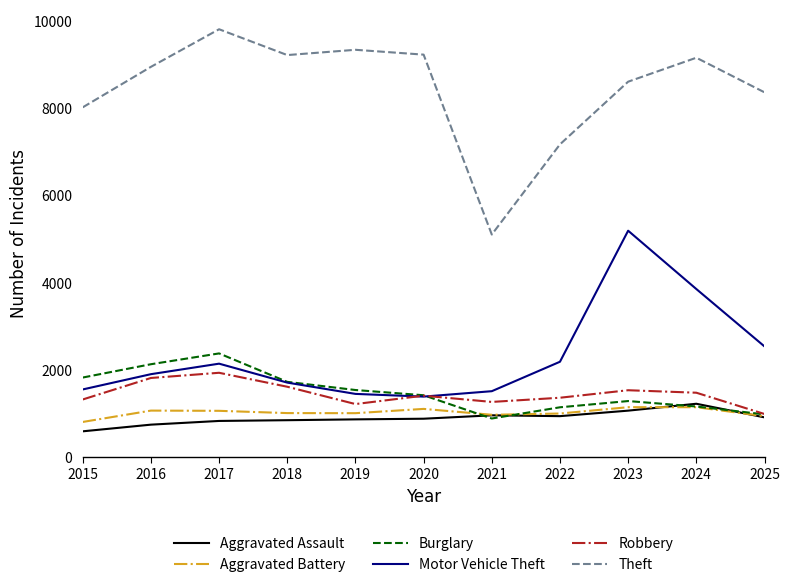

True or false: Robbery and Theft cross at least once.

False